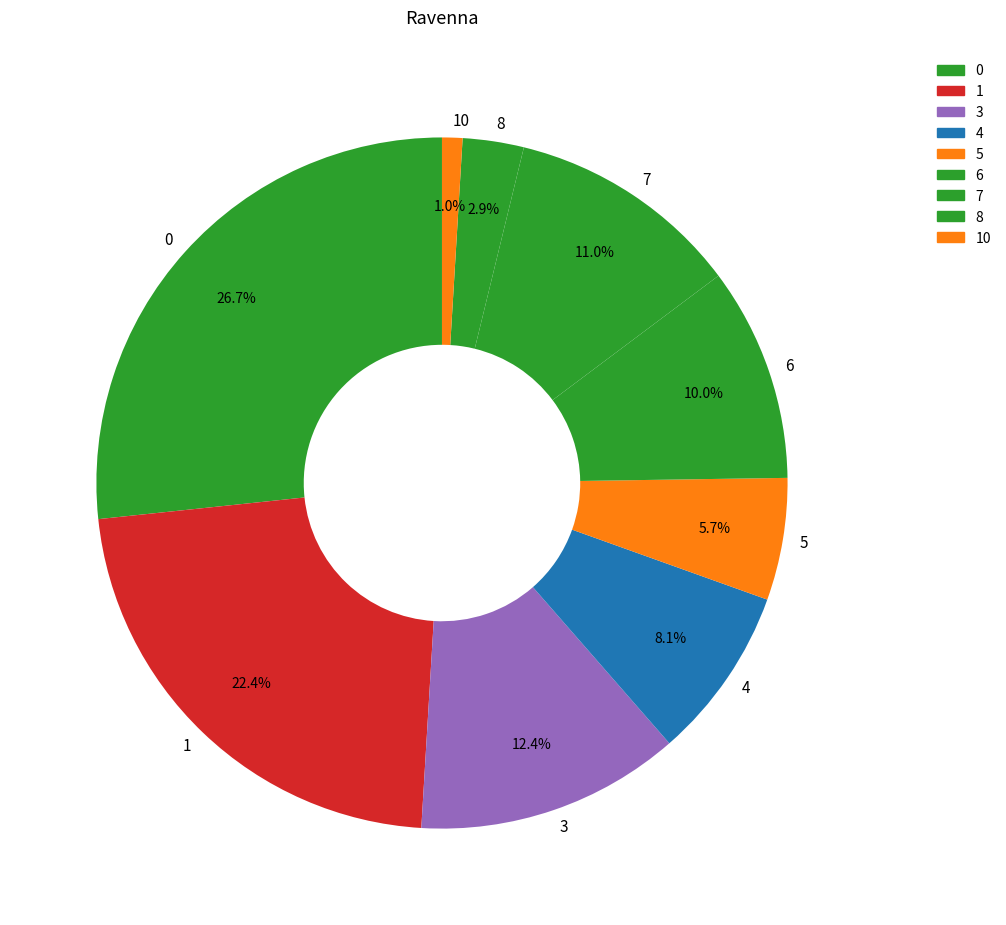

Count the number of slices in the pie.

9